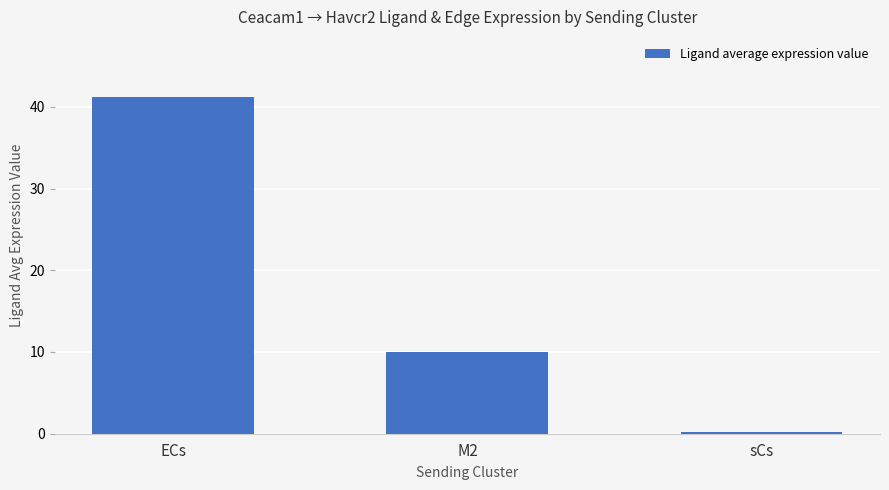

How many categories are shown in the chart?

3